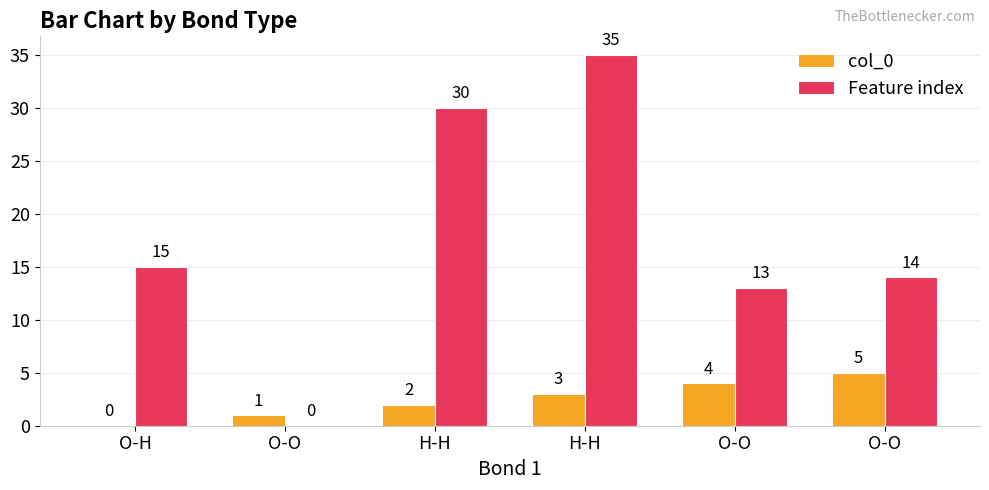

At how many categories does at least one series exceed 9?

5